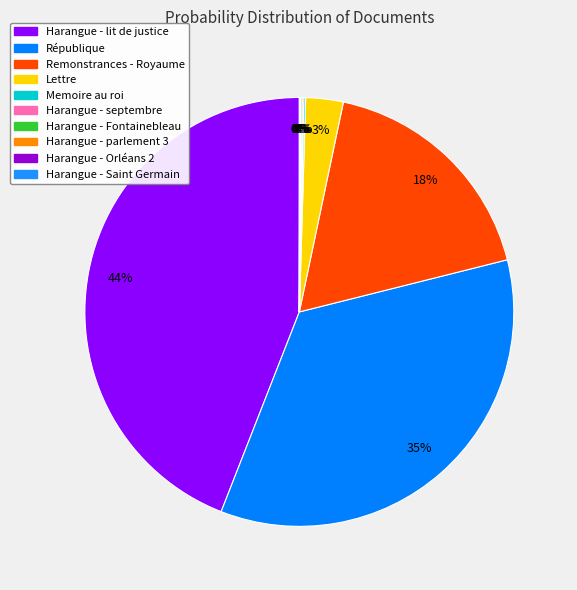

The Harangue - Orléans 2 slice represents 0% of the pie. True or false?

True